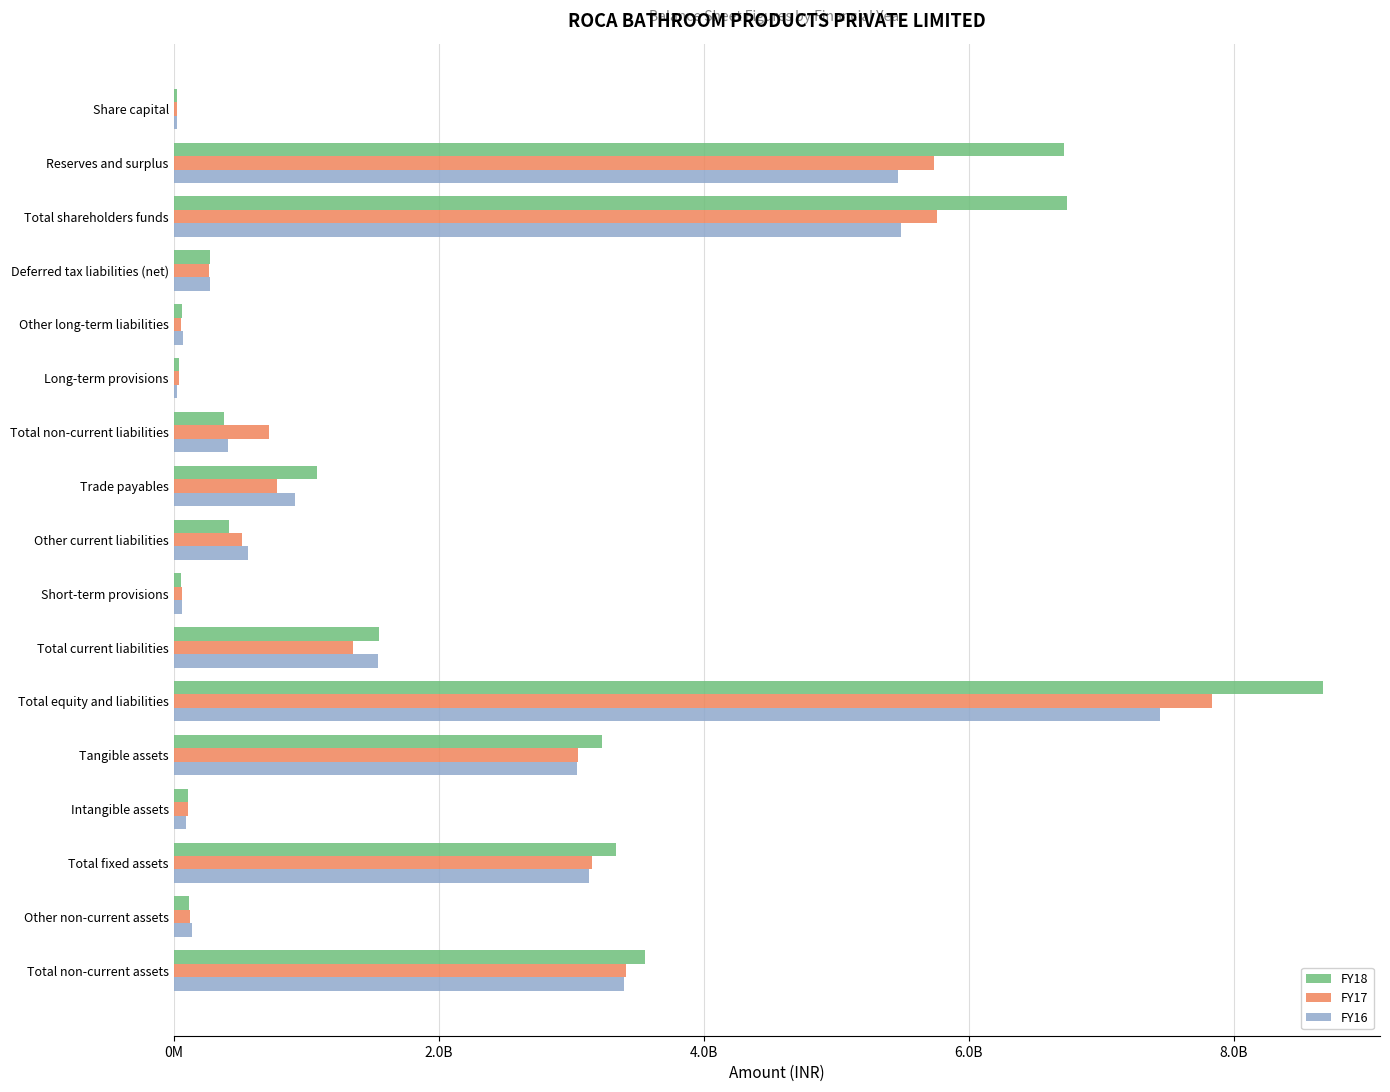

Which series has the largest total across all categories?

FY18